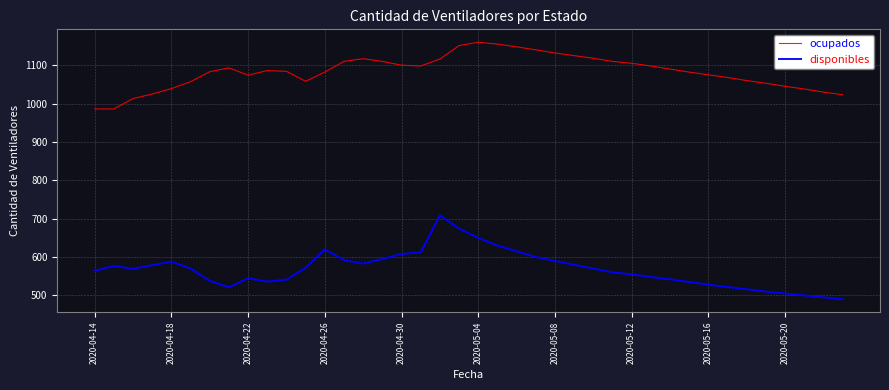

What is the minimum value shown in the chart?

490